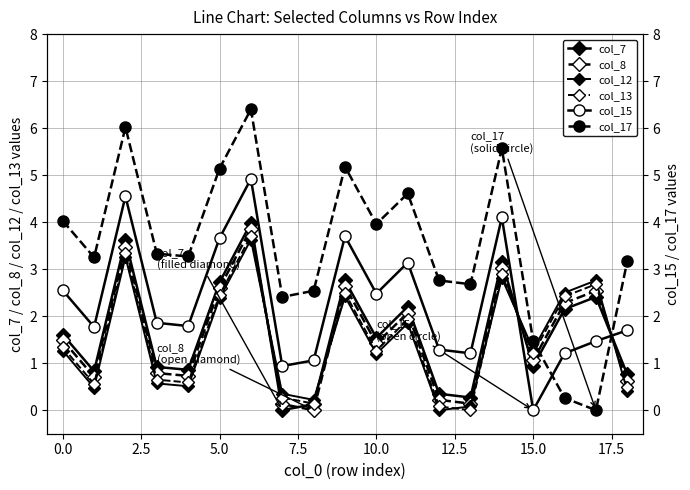

Reading left to right, what are all the values shown in this chart?

col_7: 1.6	0.8	3.6	0.9	0.9	2.7	4.0	0.0	0.1	2.8	1.5	2.2	0.3	0.3	3.2	0.9	2.1	2.4	0.8
col_8: 1.5	0.7	3.5	0.8	0.7	2.6	3.9	0.1	0.0	2.6	1.4	2.1	0.2	0.1	3.0	1.1	2.3	2.5	0.6
col_12: 1.3	0.5	3.3	0.6	0.5	2.4	3.6	0.3	0.2	2.4	1.2	1.9	0.0	0.1	2.8	1.3	2.5	2.8	0.4
col_13: 1.3	0.6	3.3	0.7	0.6	2.5	3.7	0.3	0.1	2.5	1.3	1.9	0.1	0.0	2.9	1.2	2.4	2.7	0.5
col_15: 2.5	1.8	4.5	1.9	1.8	3.7	4.9	0.9	1.1	3.7	2.5	3.1	1.3	1.2	4.1	0.0	1.2	1.5	1.7
col_17: 4.0	3.2	6.0	3.3	3.3	5.1	6.4	2.4	2.5	5.2	4.0	4.6	2.8	2.7	5.6	1.5	0.3	0.0	3.2